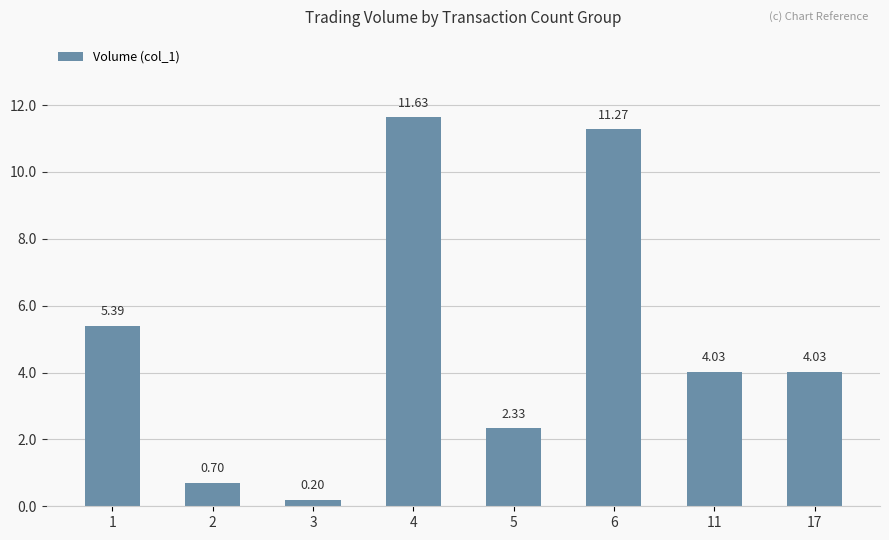

What is the difference between the second highest and second lowest values?

10.6